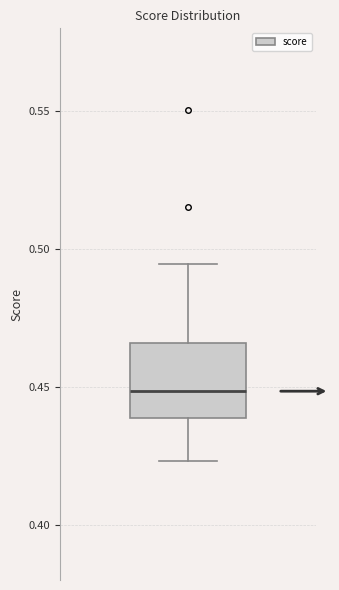

Read this box plot against the y-axis: the position of the median line, the range covered by the box, and the ends of both whiskers. The values are not printed on the chart, so give them approximately, as read against the axis.

median 0.450, box 0.440 to 0.465, whiskers 0.425 to 0.495